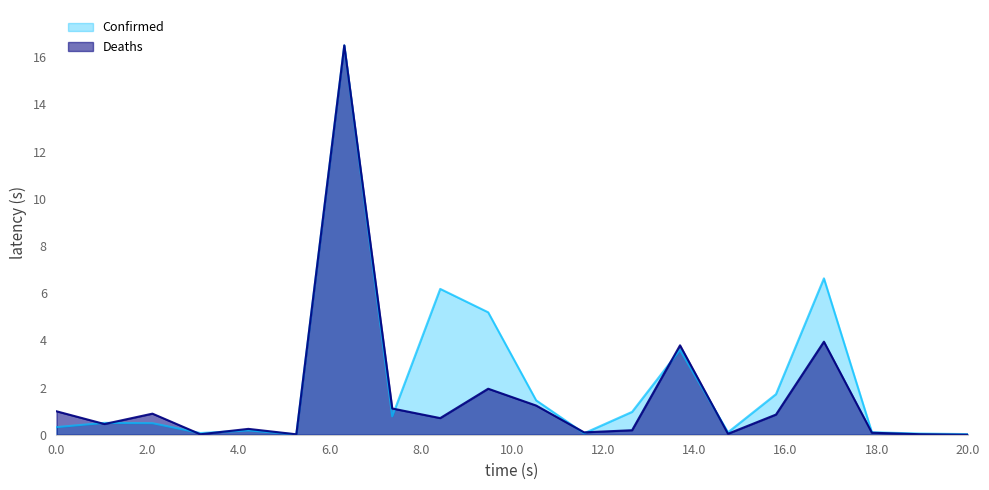

What is the greatest value displayed?

16.5